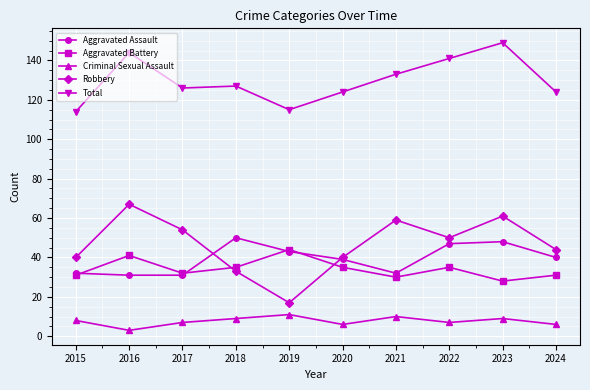

In Robbery, how many points are higher than both neighbors (excluding endpoints)?

3